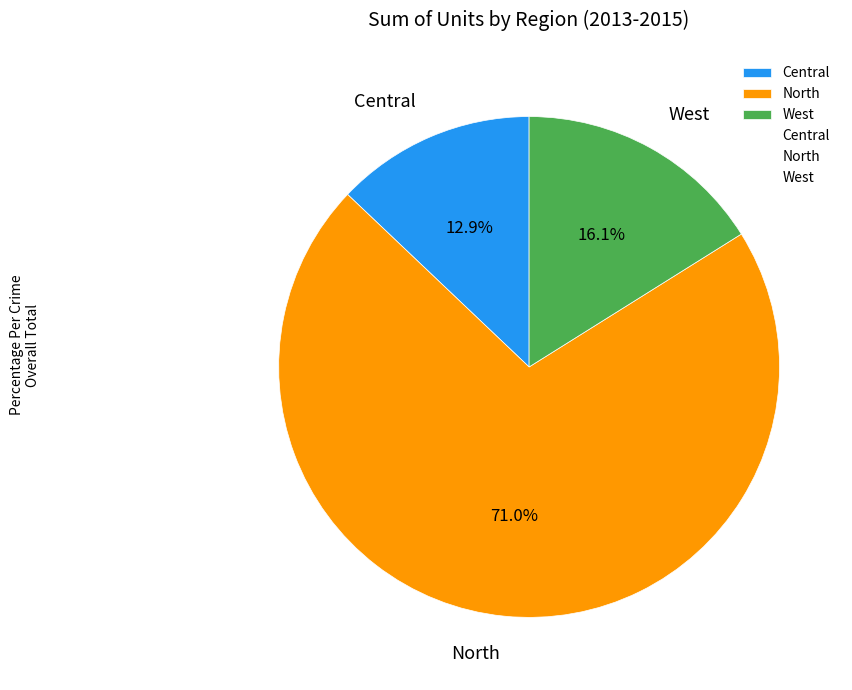

What percentage do West and North together represent?

87.1%